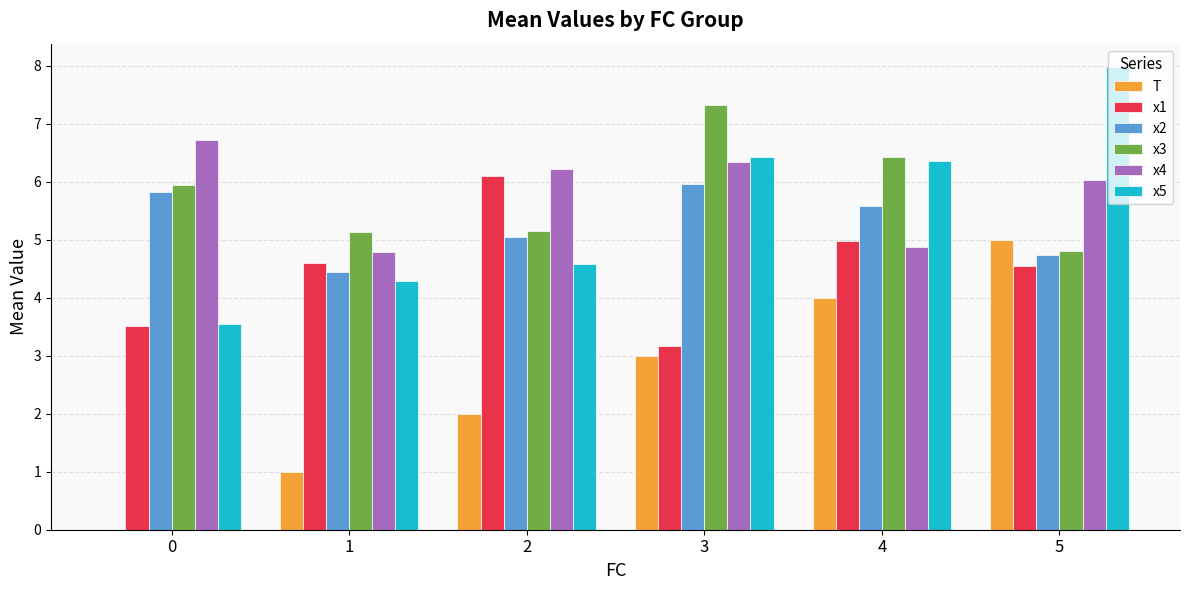

What is the spread (max minus min) of values at 4?

2.4